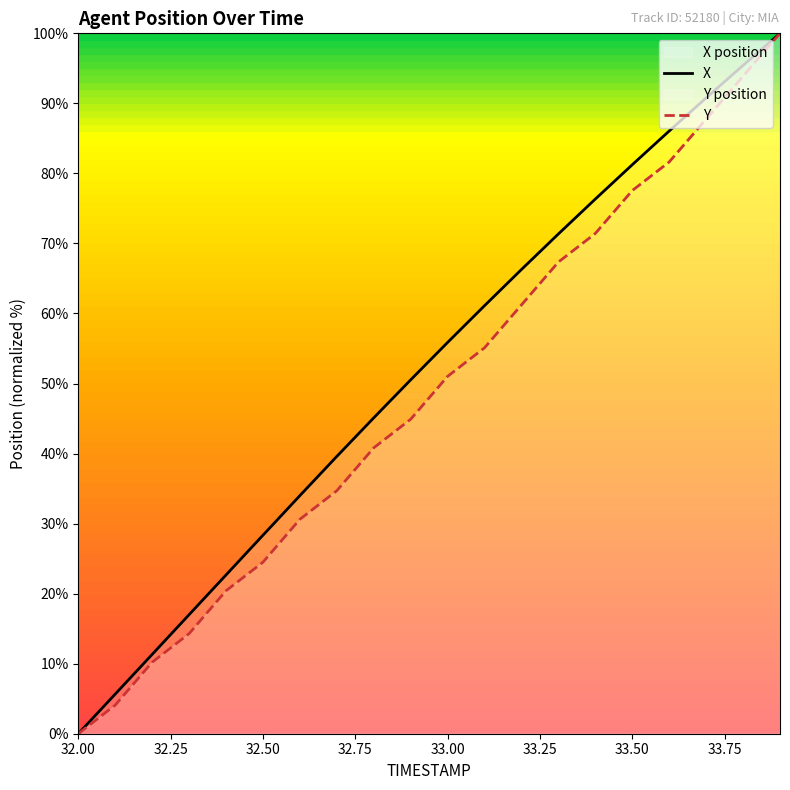

True or false: X has more than 0 points higher than both neighbors.

False